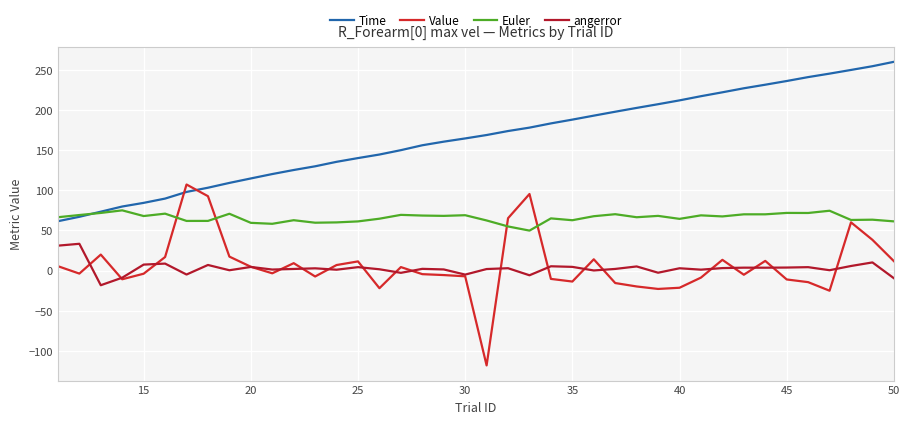

What is the difference between the second highest and second lowest values in the Time series?

187.5